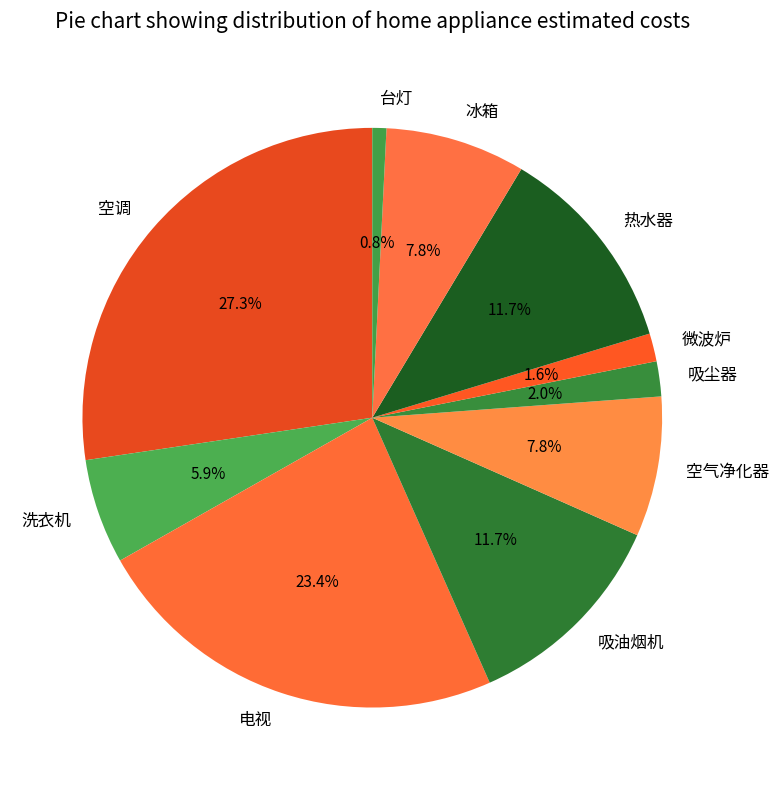

Between 洗衣机 and 空气净化器, which is larger?

空气净化器